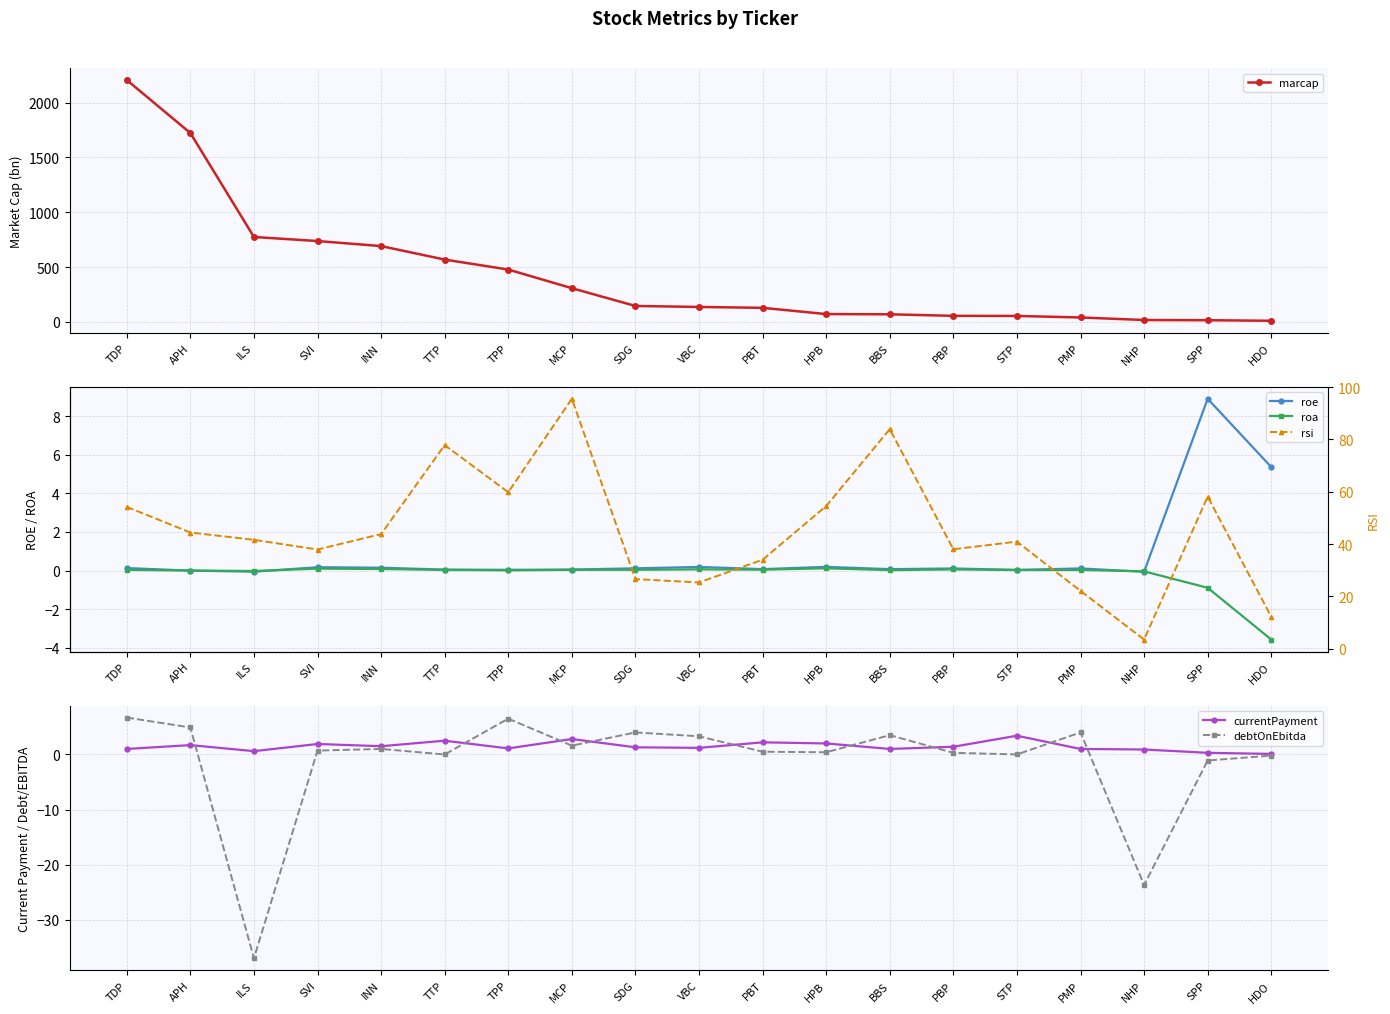

What is the difference between the maximum and second lowest values in the currentPayment series?

3.1